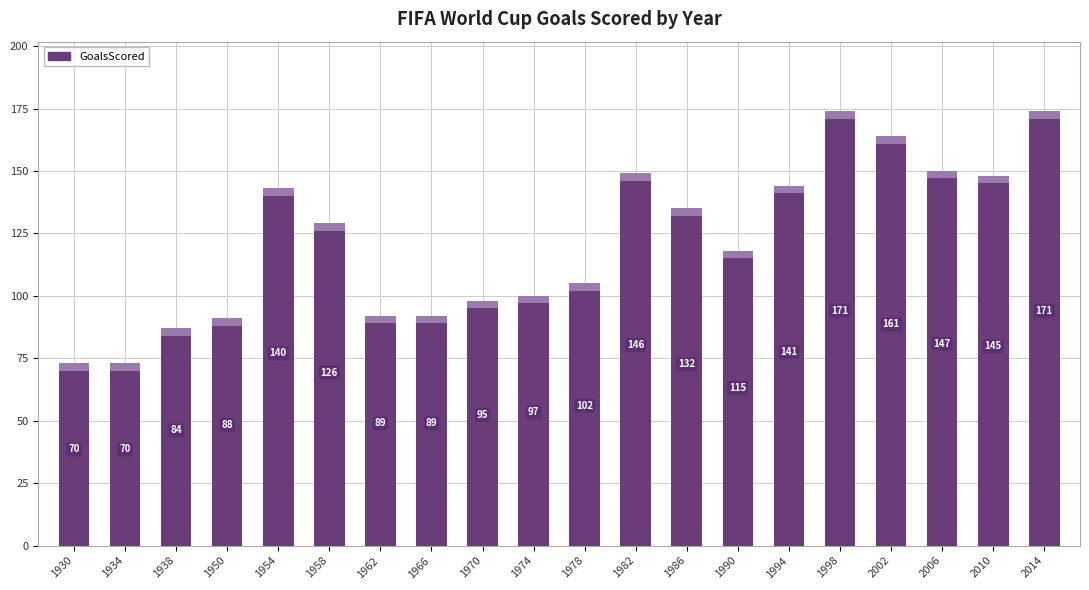

What is the maximum value shown in the chart?

171